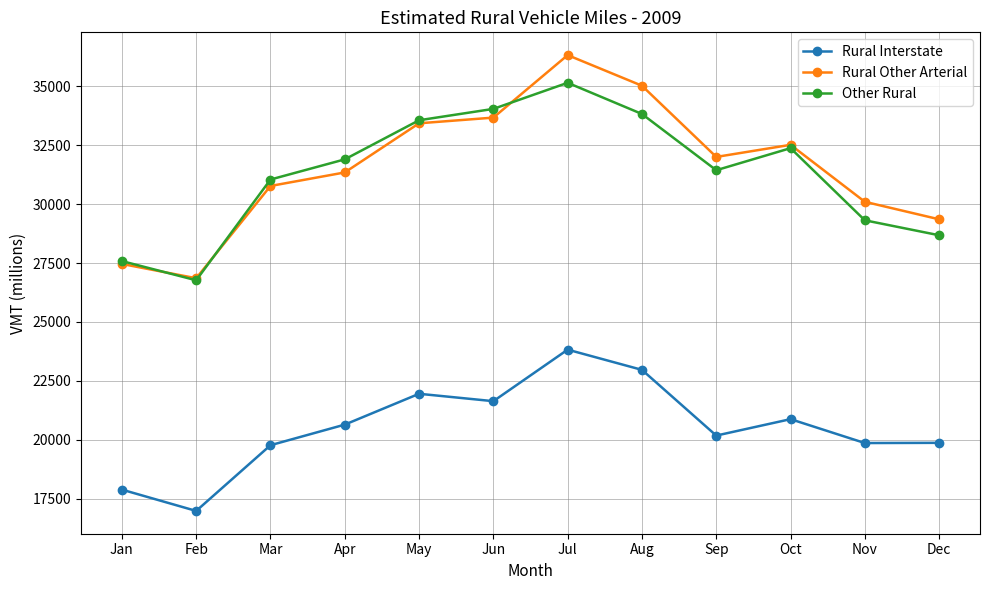

True or false: Rural Interstate and Rural Other Arterial cross at least once.

False